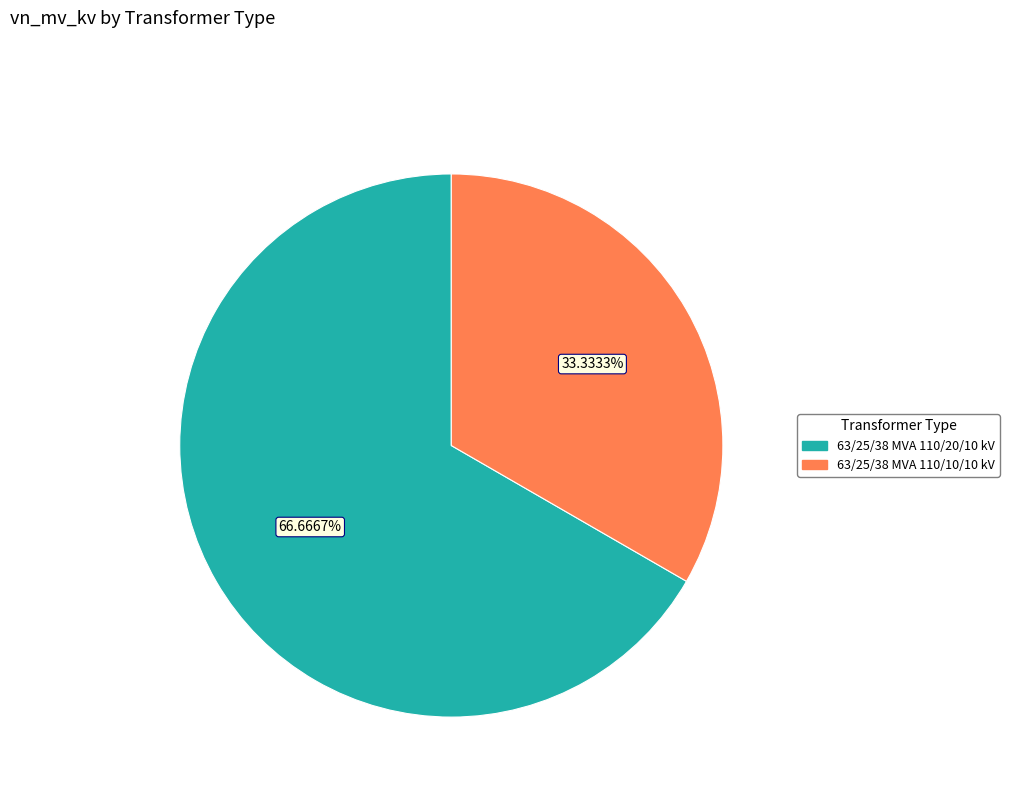

The 63/25/38 MVA 110/10/10 kV slice represents 33% of the pie. True or false?

True